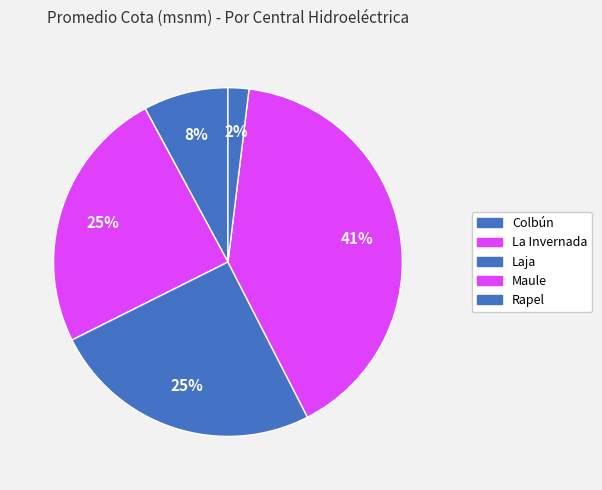

How many slices are in this pie chart?

5